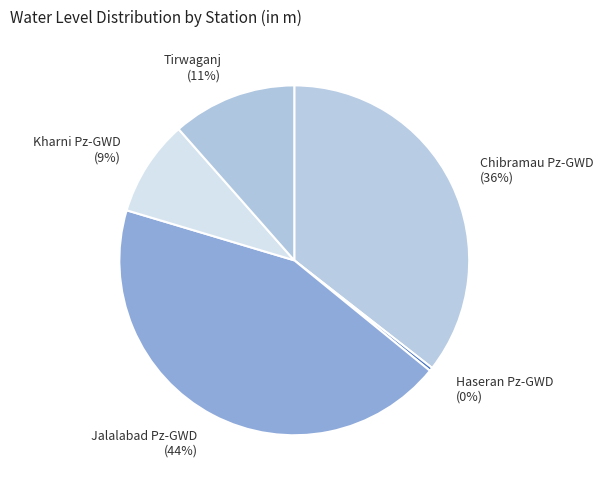

Which has a higher value, Haseran Pz-GWD or Tirwaganj?

Tirwaganj